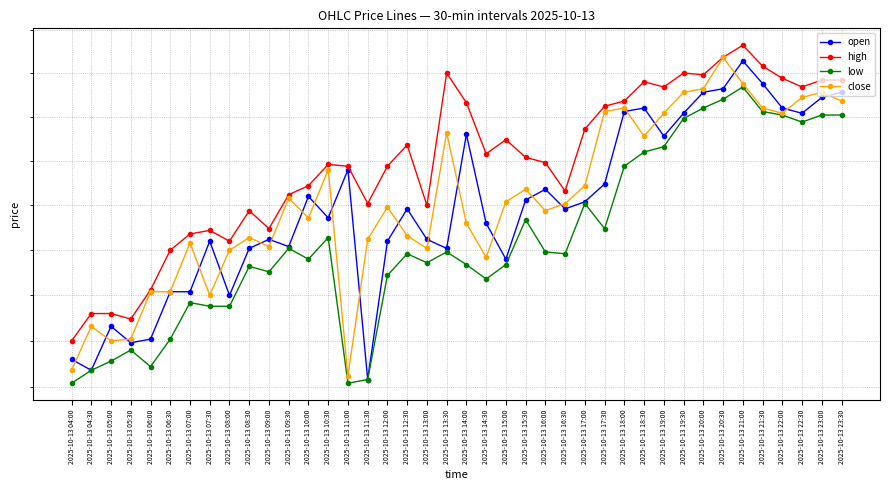

The value of low at 2025-10-13 04:30 is 0.1. True or false?

False